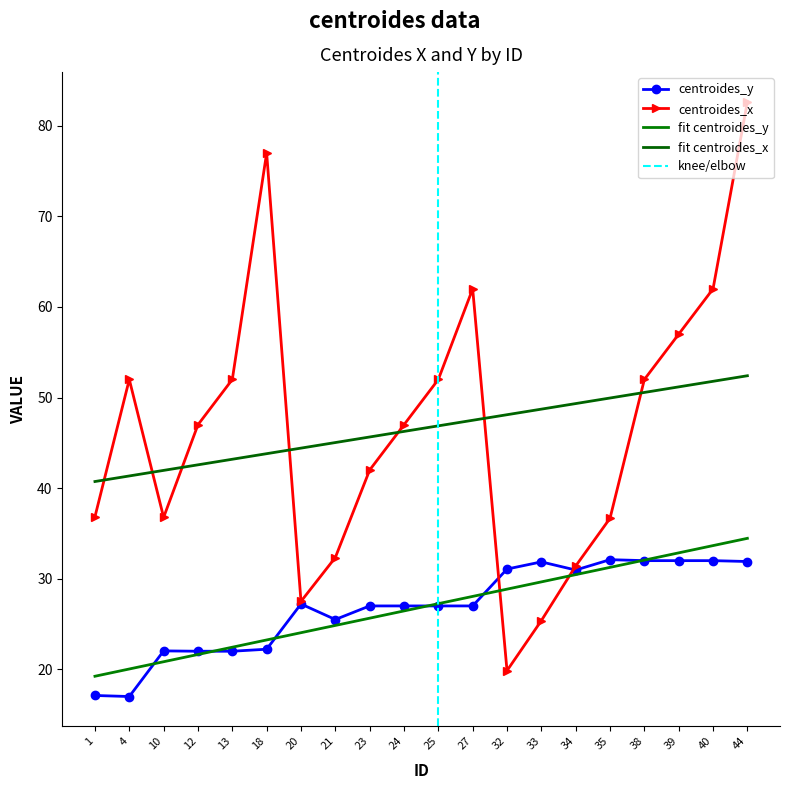

What is the spread (max minus min) of values at 1?

19.7